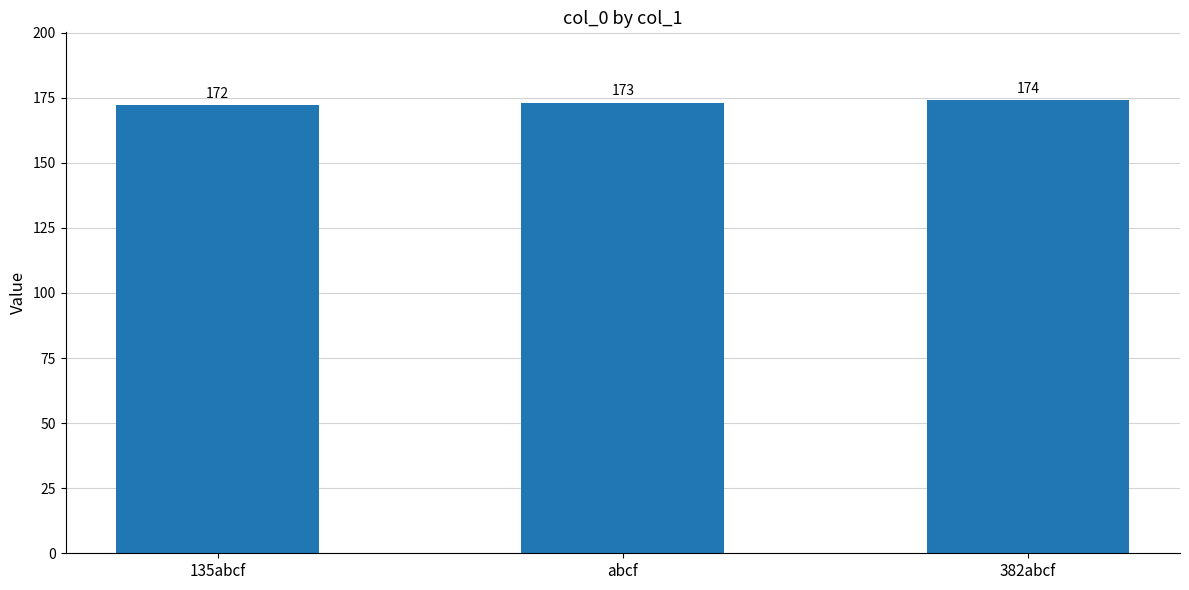

What is the sum of the values at abcf and 382abcf?

347